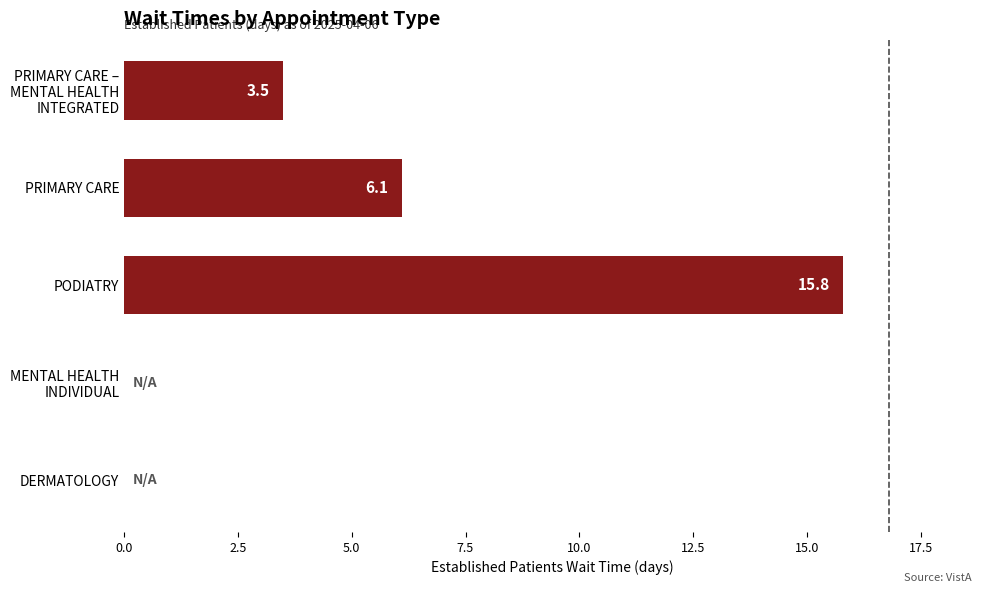

What is the sum of all values?

25.4